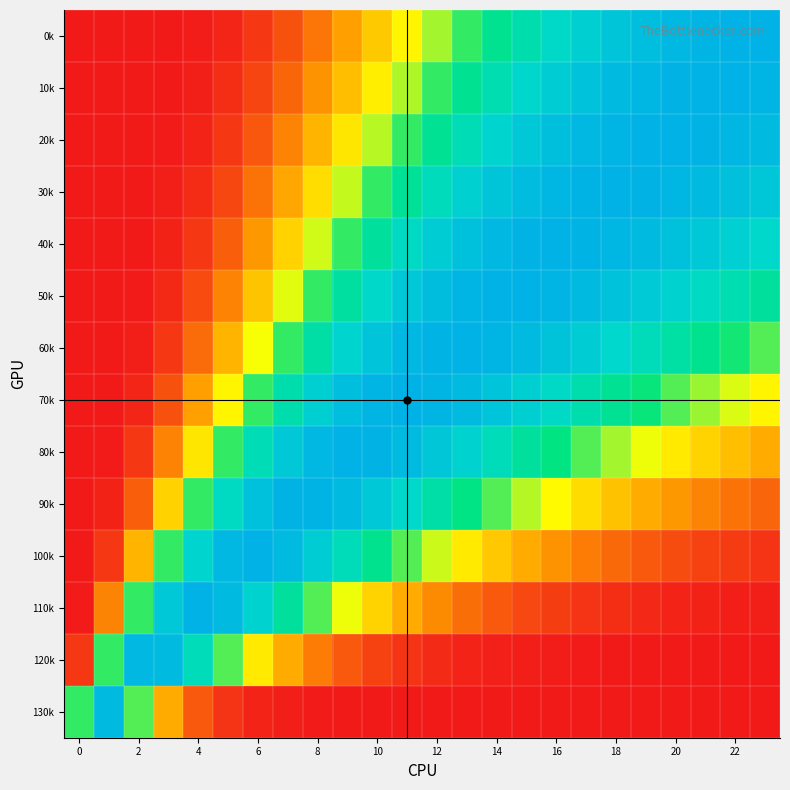

Count the number of data series in this chart.

14